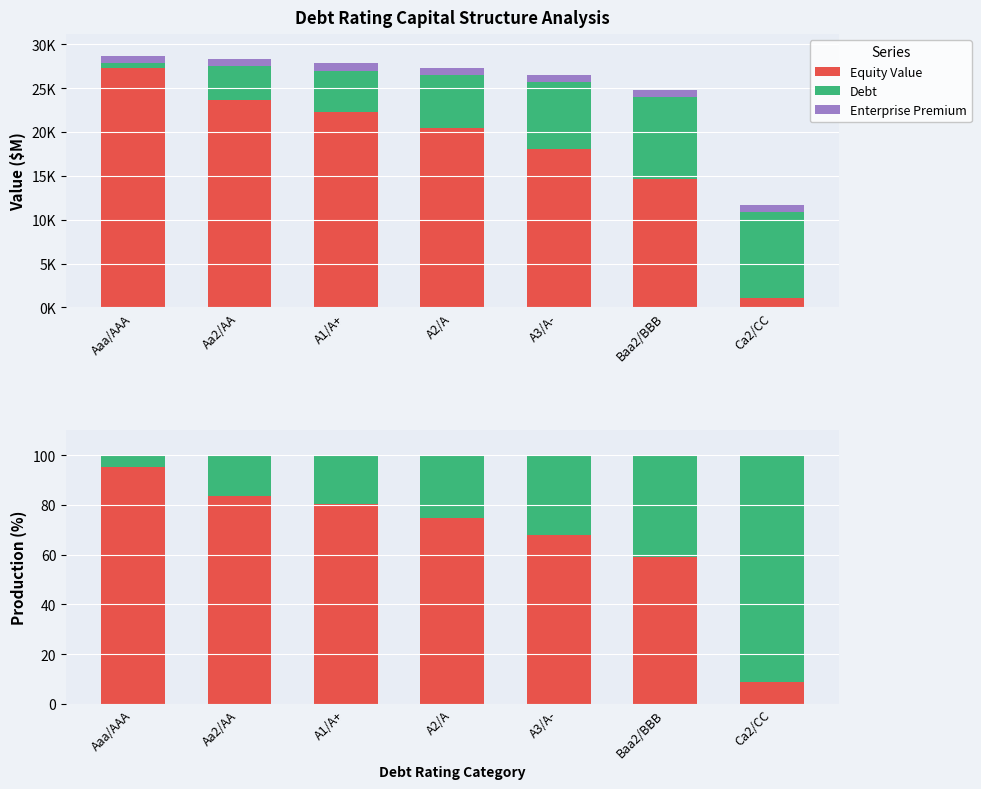

Reading left to right, what are all the values shown in this chart?

Equity Value: Aaa/AAA=95.2	Aa2/AA=83.6	A1/A+=80.3	A2/A=74.9	A3/A-=67.9	Baa2/BBB=59.1	Ca2/CC=8.8
Debt: Aaa/AAA=4.8	Aa2/AA=16.4	A1/A+=19.7	A2/A=25.1	A3/A-=32.1	Baa2/BBB=40.9	Ca2/CC=91.2
Enterprise Premium: Aaa/AAA=0.0	Aa2/AA=0.0	A1/A+=0.0	A2/A=0.0	A3/A-=0.0	Baa2/BBB=0.0	Ca2/CC=0.0